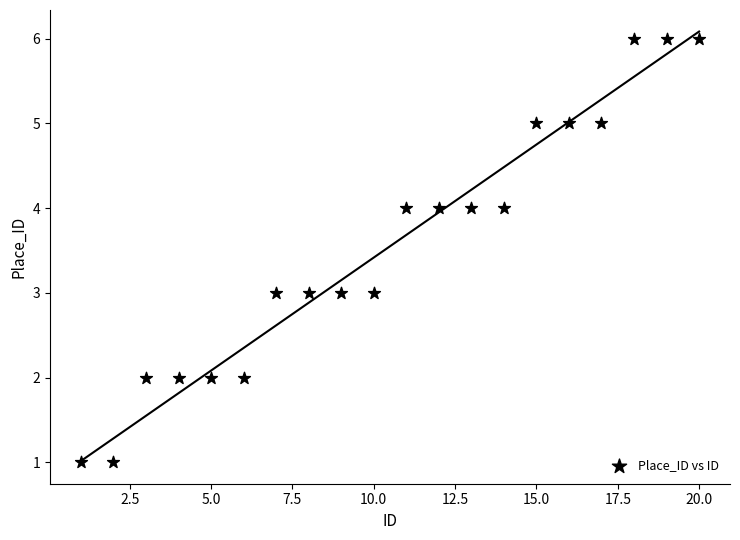

What is the range of X values (max minus min)?

19